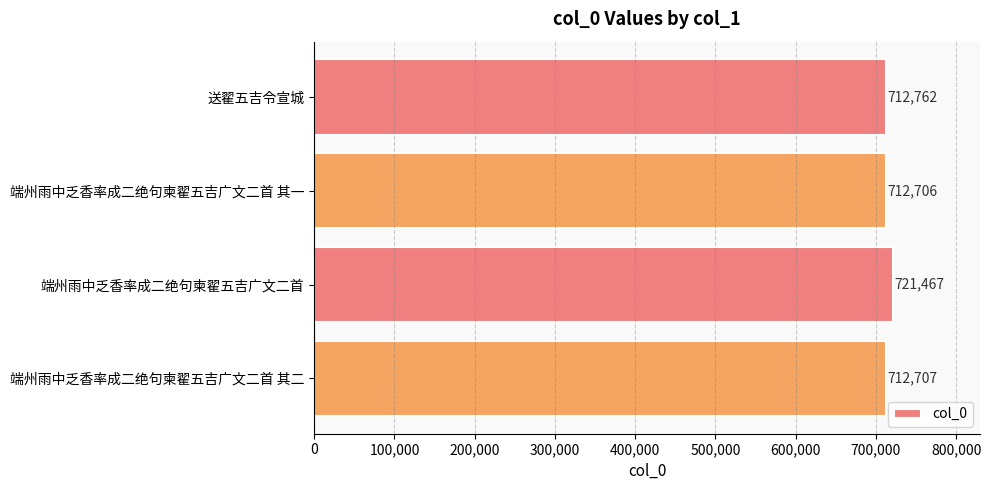

What is the maximum value shown in the chart?

721467